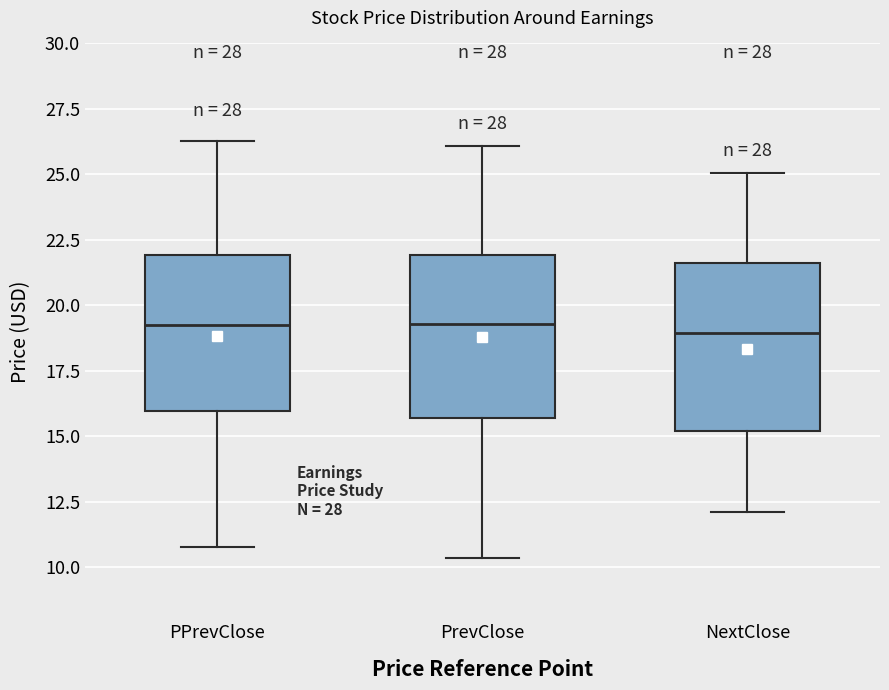

Where does the lower whisker of the box for PPrevClose end on the y-axis? The values are not printed on the chart, so give them approximately, as read against the axis.

11.0